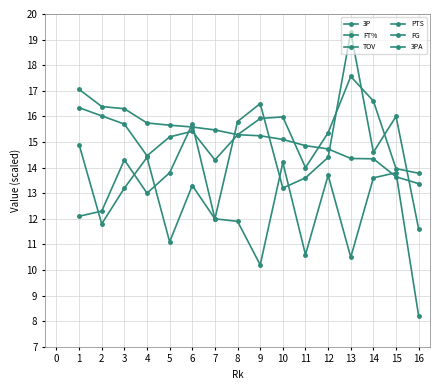

What is the smallest value displayed?

8.2